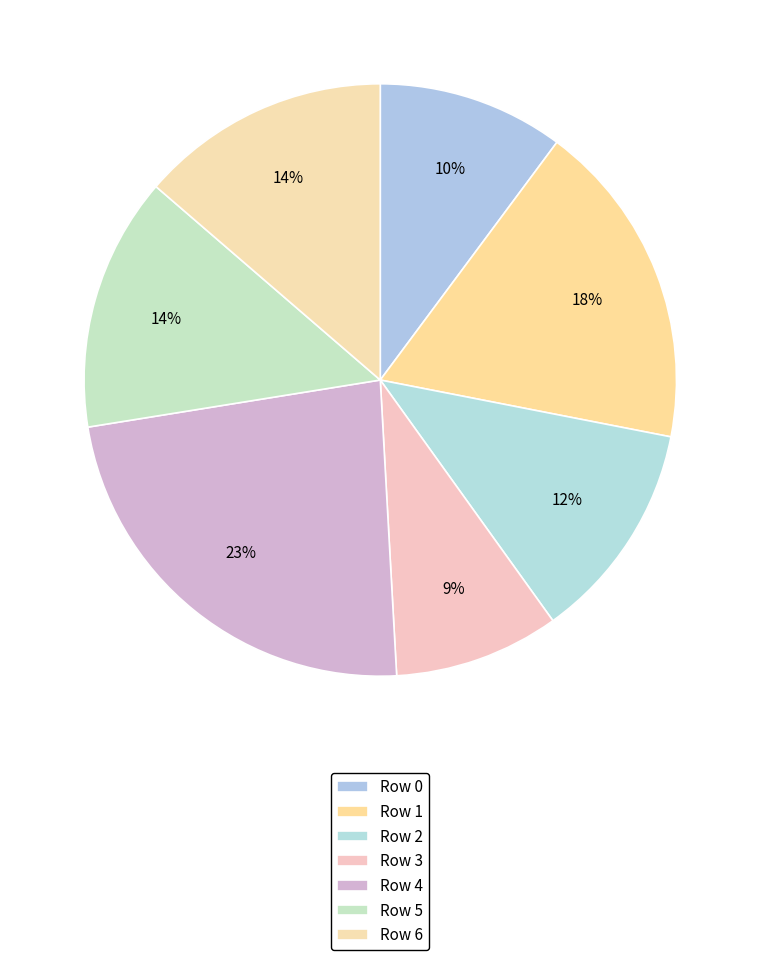

How many segments does this pie chart have?

7